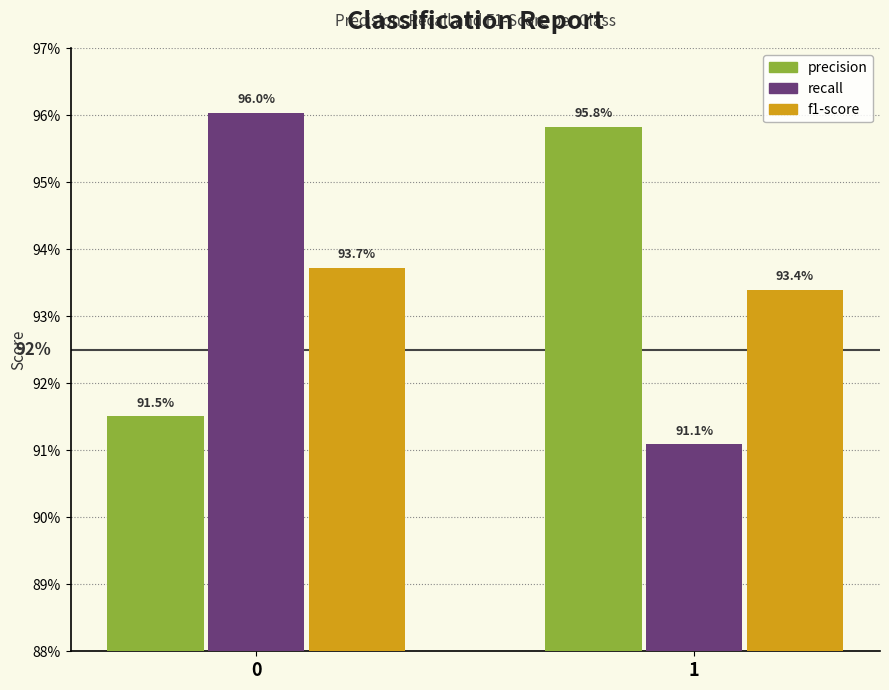

What are all the series names shown in the legend?

precision, recall, f1-score